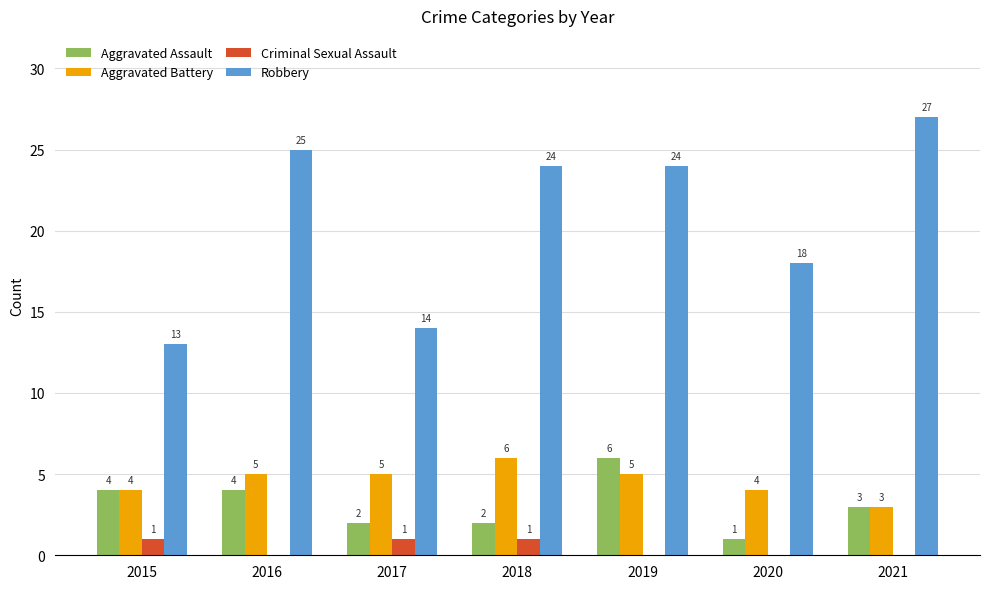

Where is Aggravated Assault nearest to the value 3?

2021